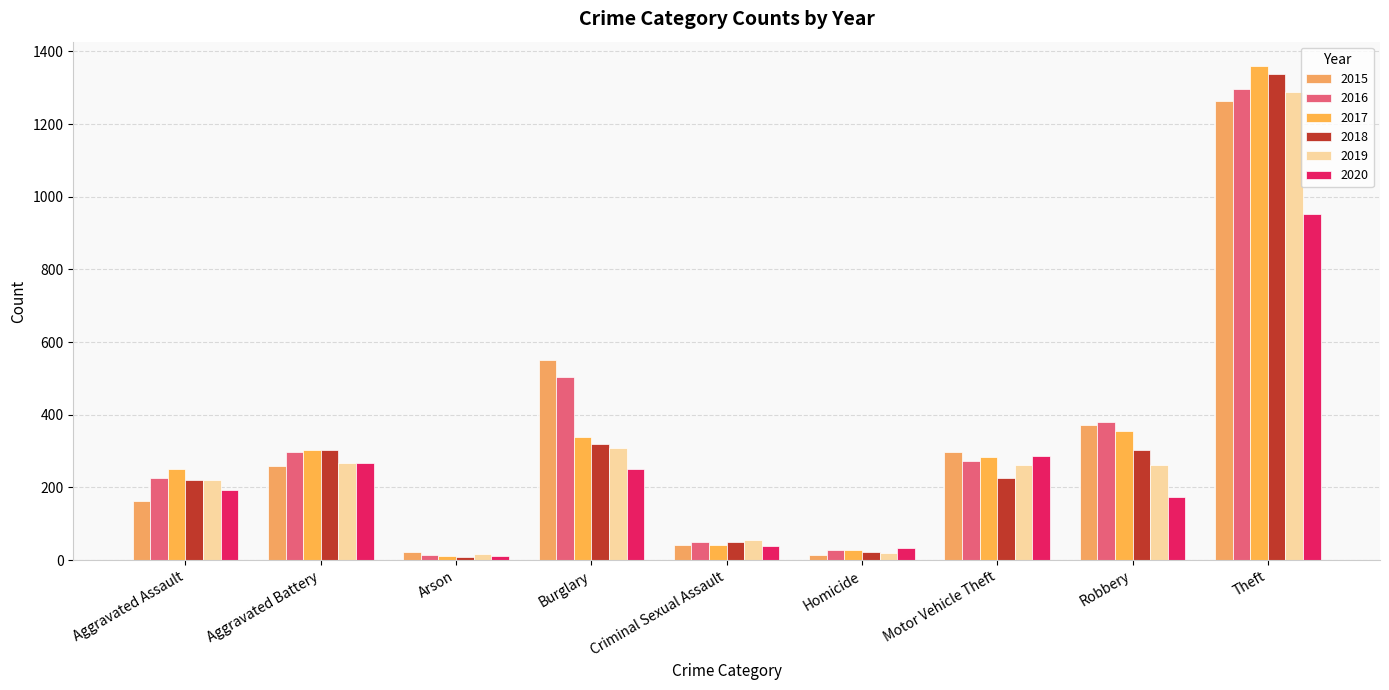

Are the bars horizontal?

No